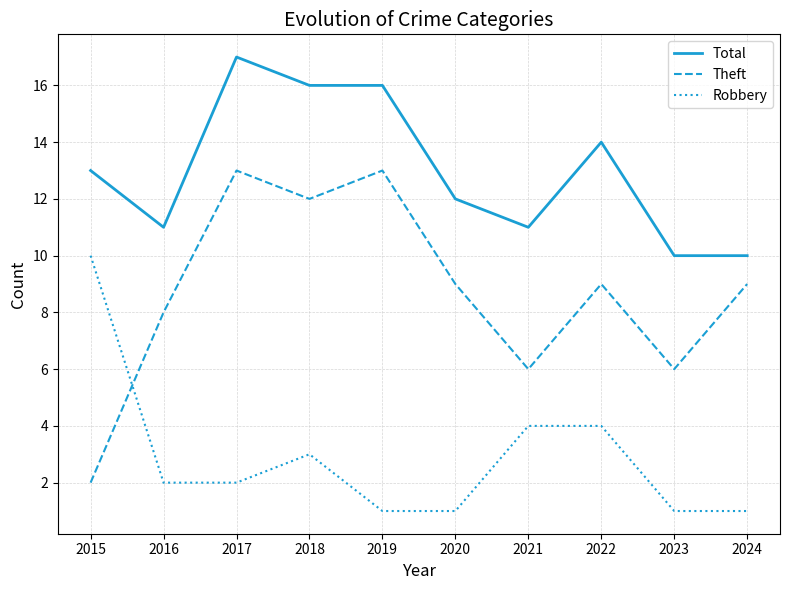

Rank the series by their maximum value, from highest to lowest.

Total, Theft, Robbery